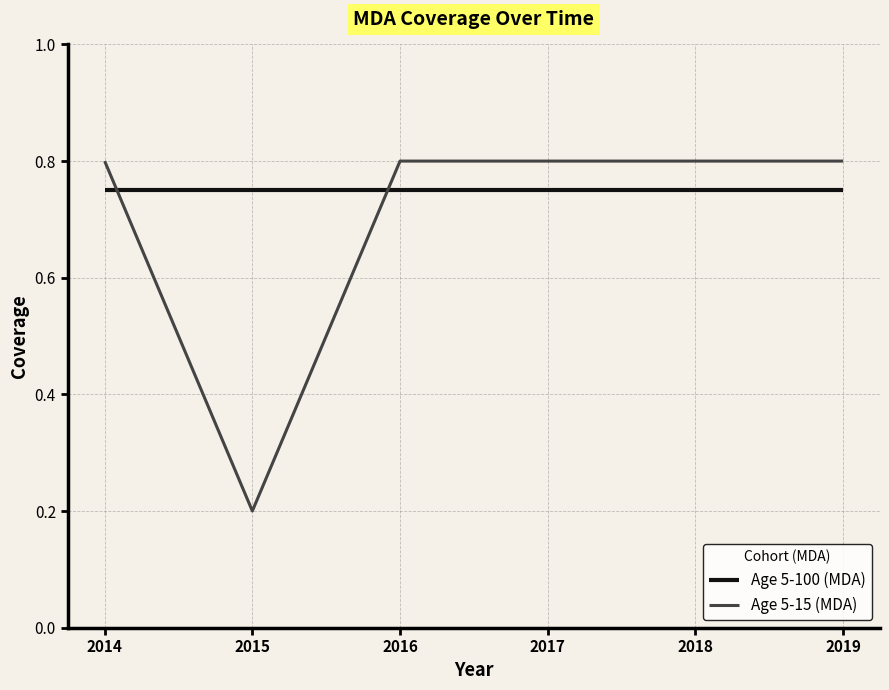

Which series has the widest spread of values?

Age 5-15 (MDA)